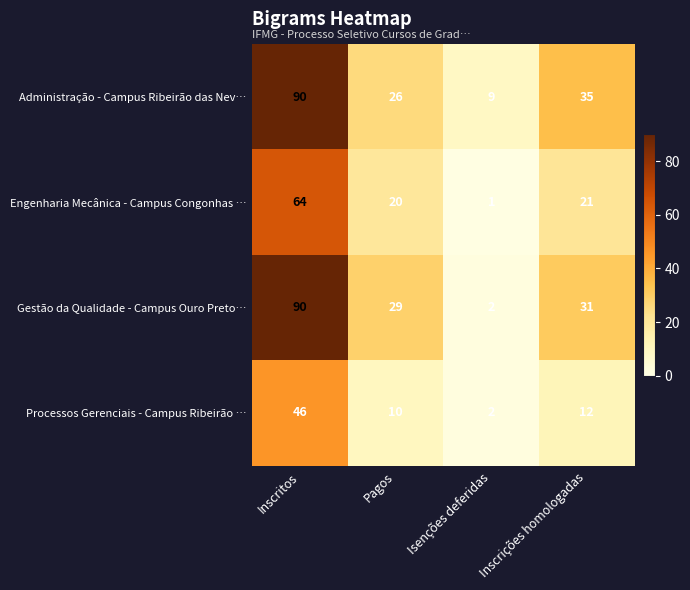

Which category has the lowest value across all series?

Isenções deferidas